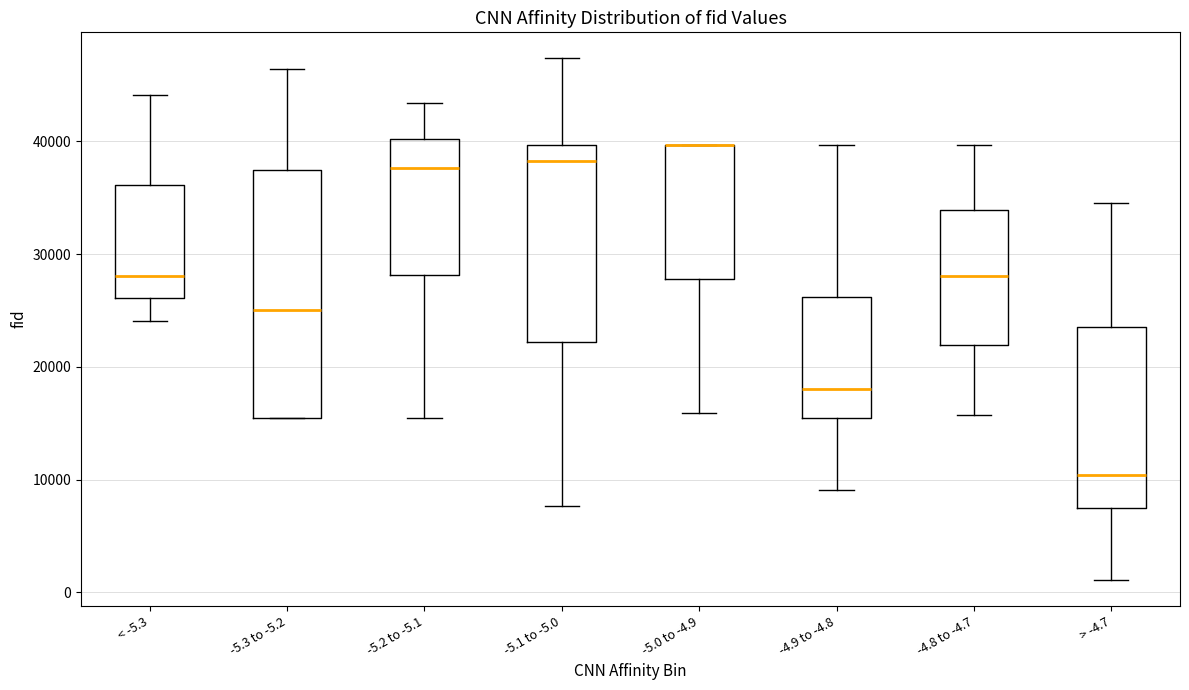

Where does the median line of the box for -4.8 to -4.7 sit on the y-axis? The values are not printed on the chart, so give them approximately, as read against the axis.

28000